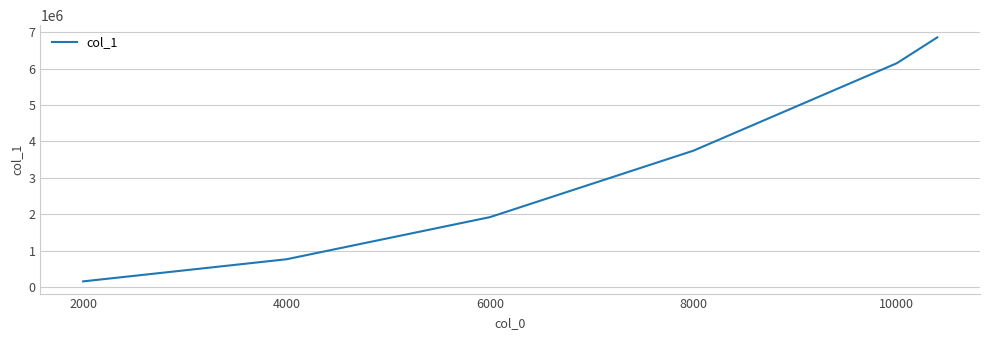

What is the average value?

3266092